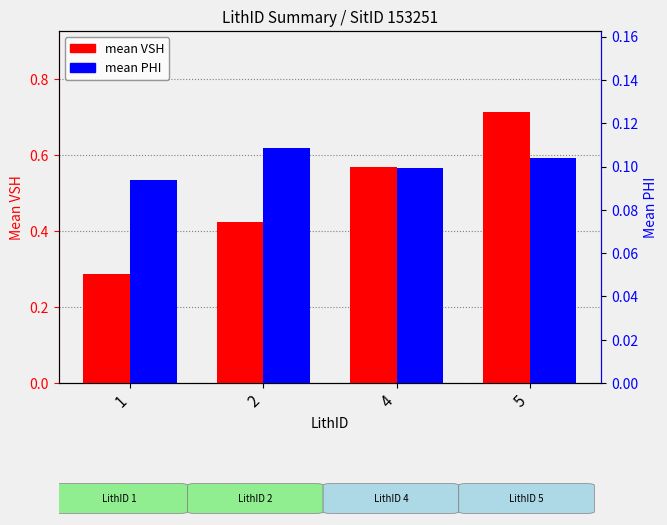

Is it true that mean VSH equals 1.3 at 5?

False